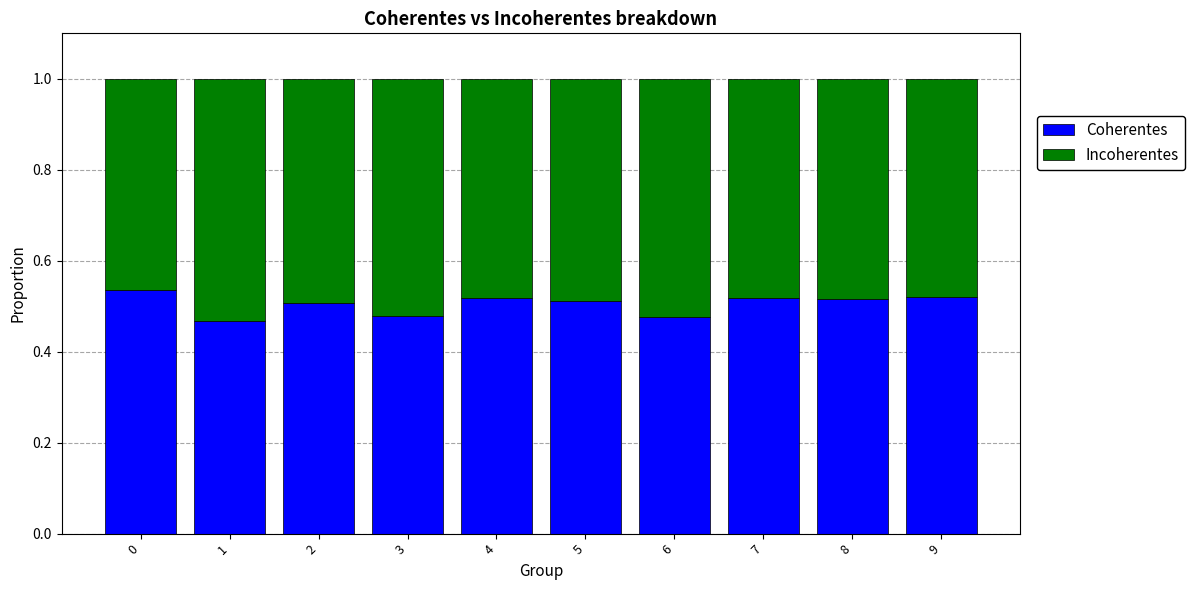

Count the Coherentes values in the range 0 to 1.

10